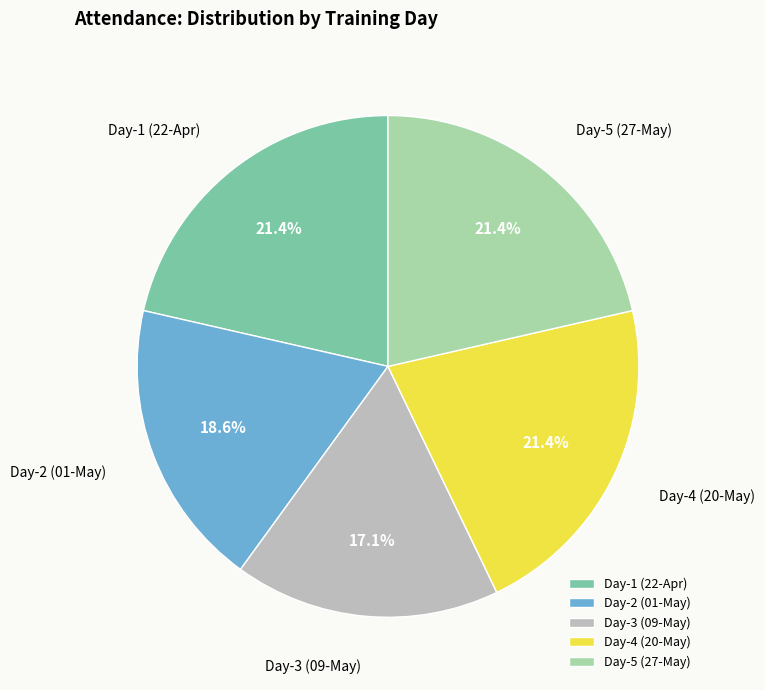

Which slice is the smallest?

Day-3 (09-May)